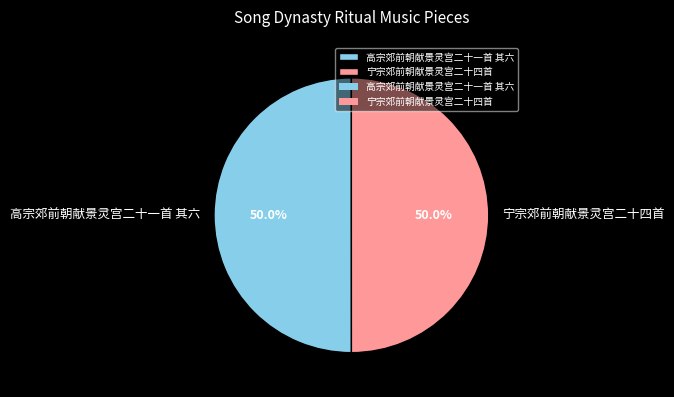

What is the total percentage of 高宗郊前朝献景灵宫二十一首 其六 and 宁宗郊前朝献景灵宫二十四首?

100.0%